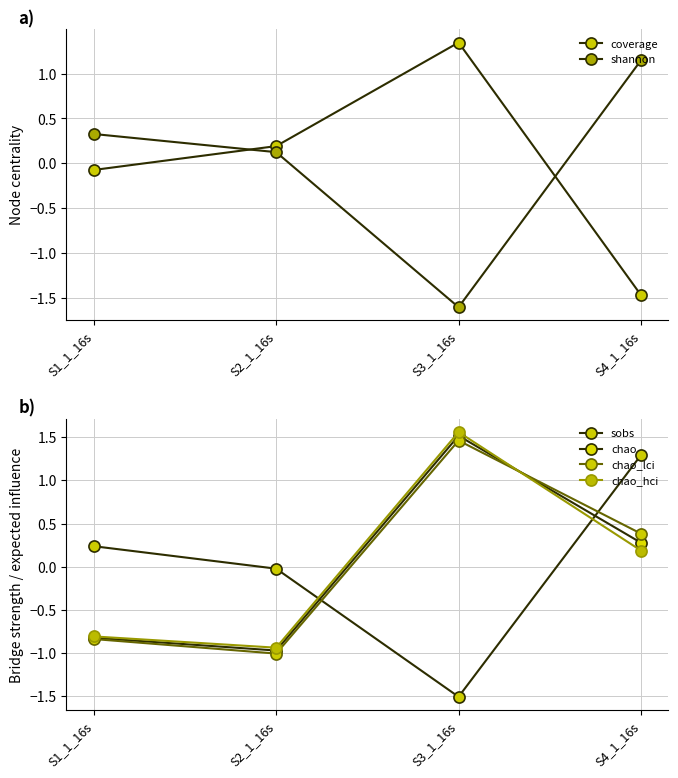

The value of chao_lci at S3_1_16s is 1.5. True or false?

True